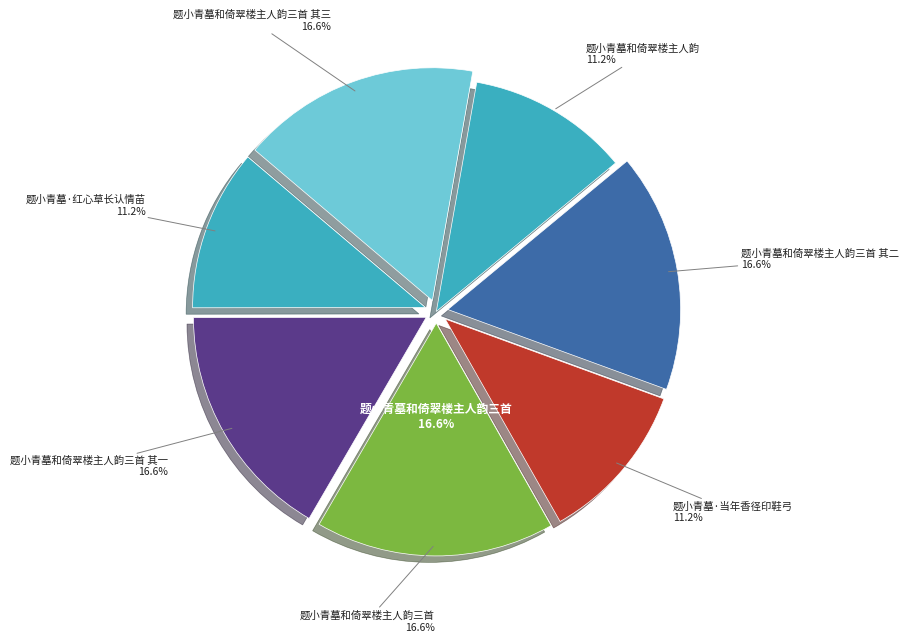

To the nearest percent, what percentage of the pie is 题小青墓和倚翠楼主人韵三首 其三?

17%